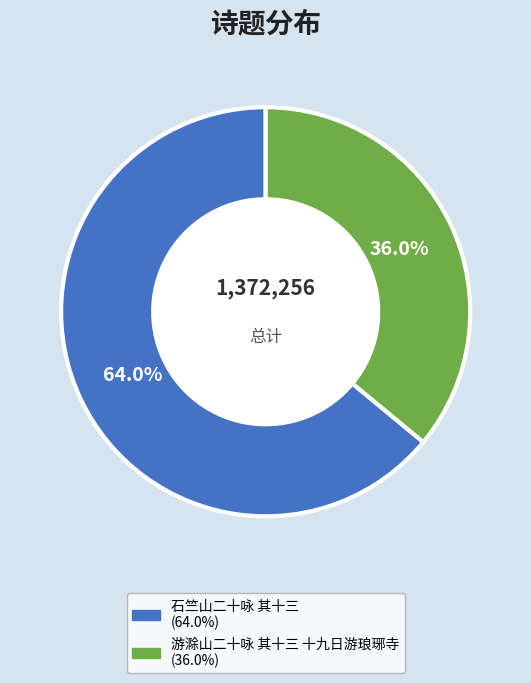

What is the majority slice?

石竺山二十咏 其十三